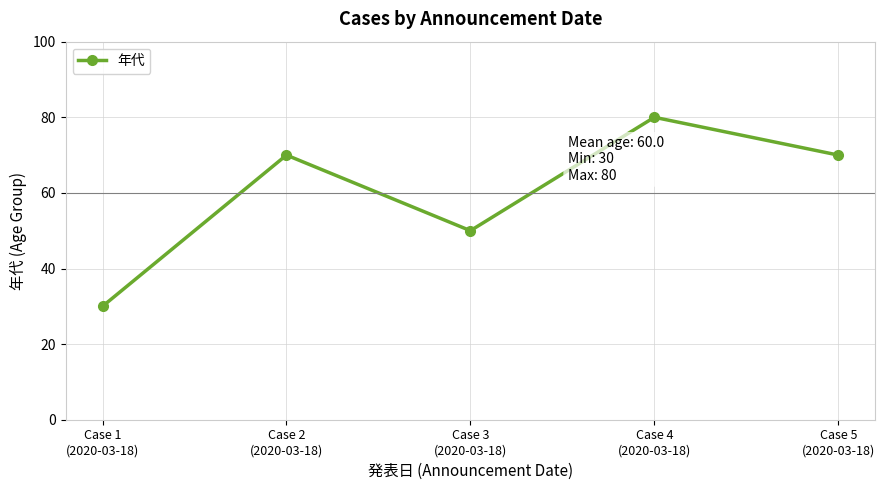

At which label does the data first exceed 70?

Case 4
(2020-03-18)